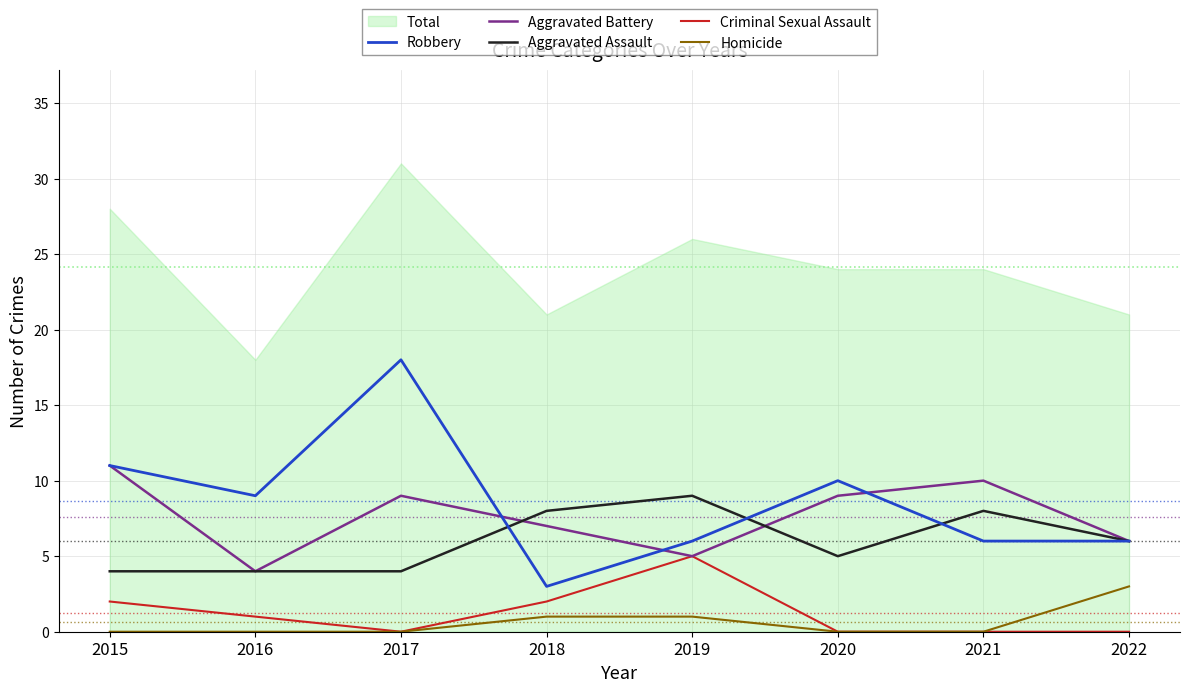

True or false: Homicide and Aggravated Assault intersect in this chart.

False